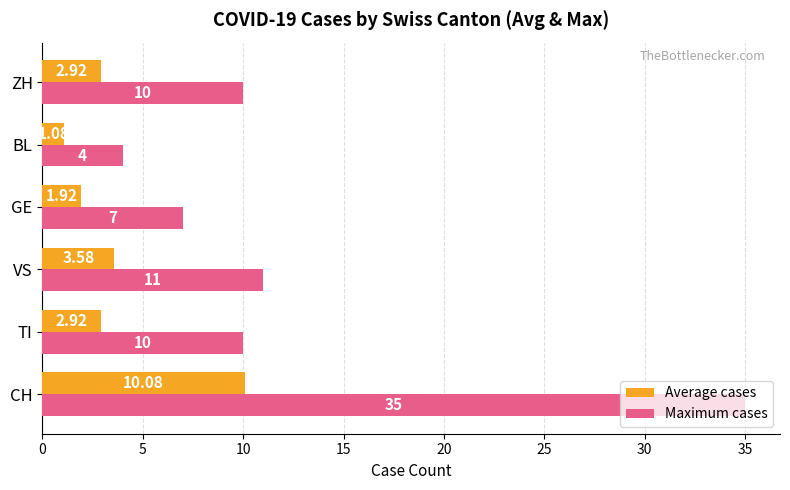

Which category has the lowest value in the Maximum cases series?

BL